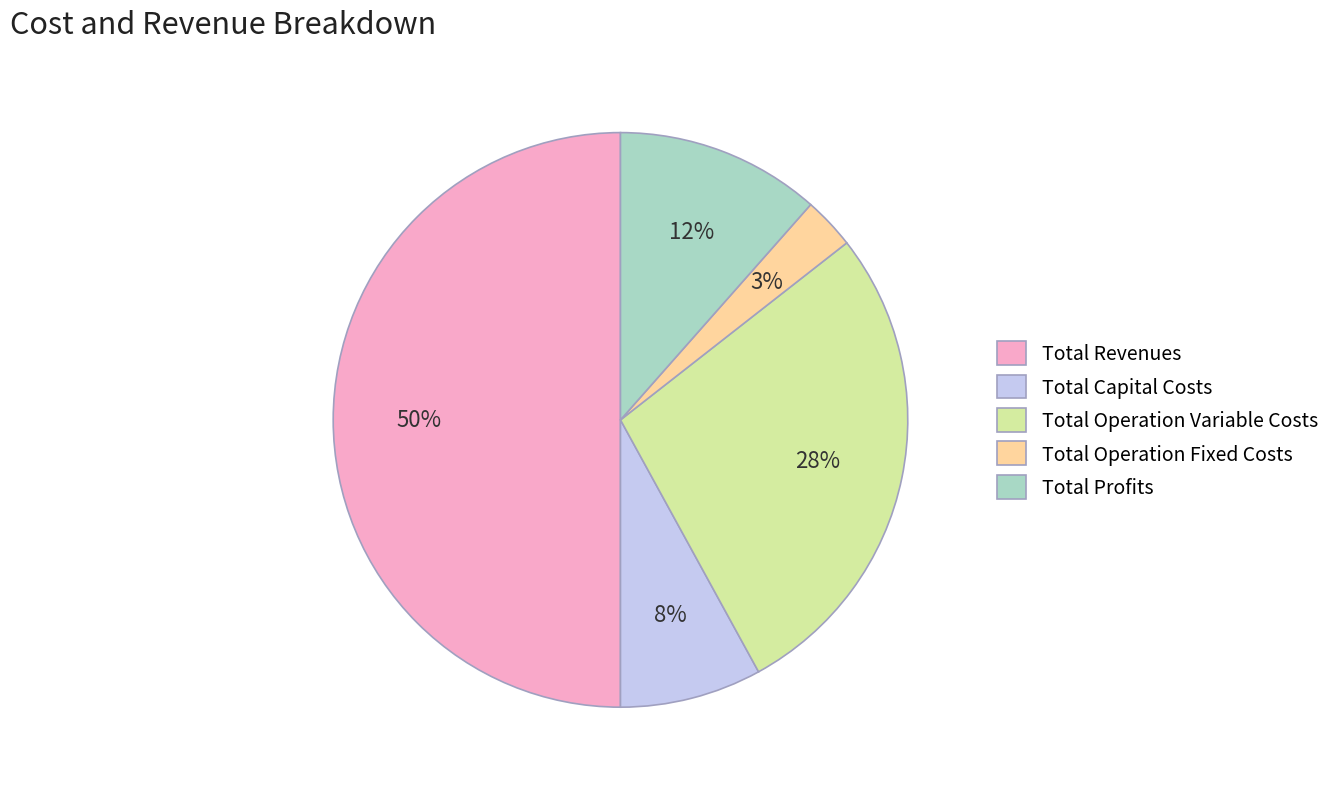

Between Total Revenues and Total Operation Fixed Costs, which is larger?

Total Revenues